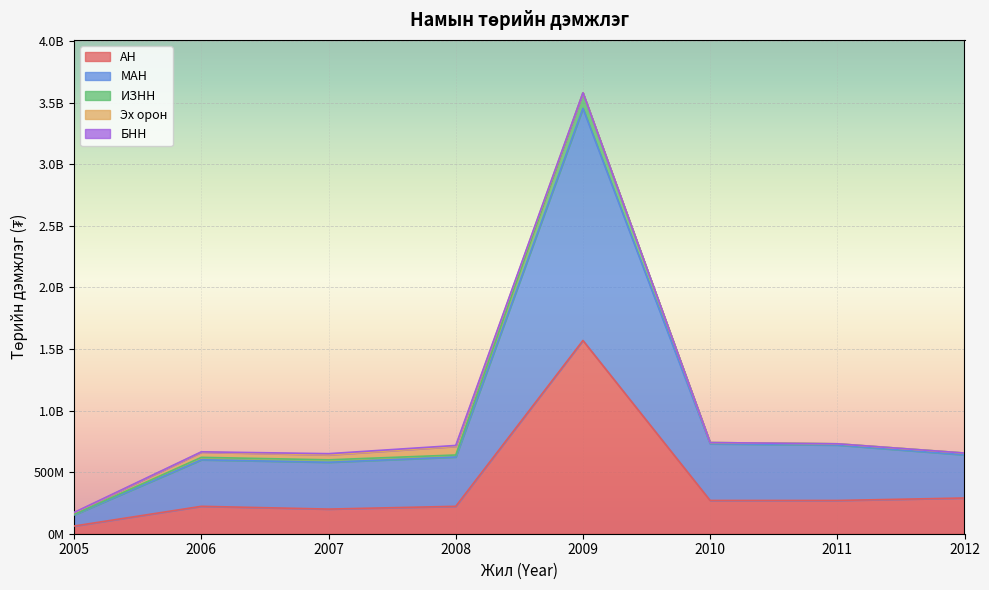

How many interior local valleys does the МАН series have?

1